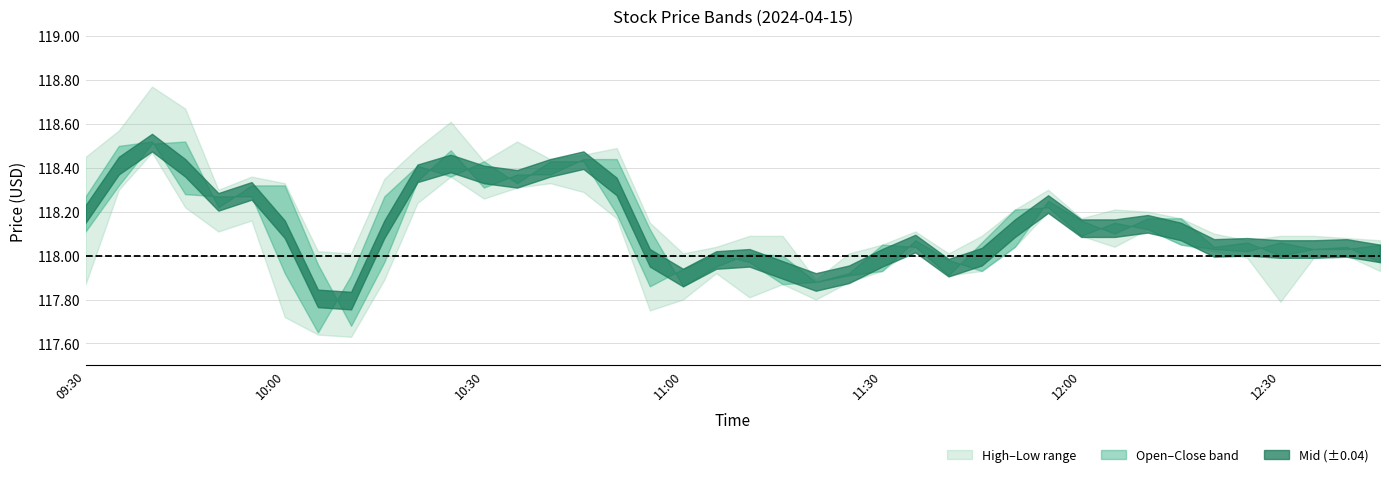

The value of High at 11:15 is 207.3. True or false?

False